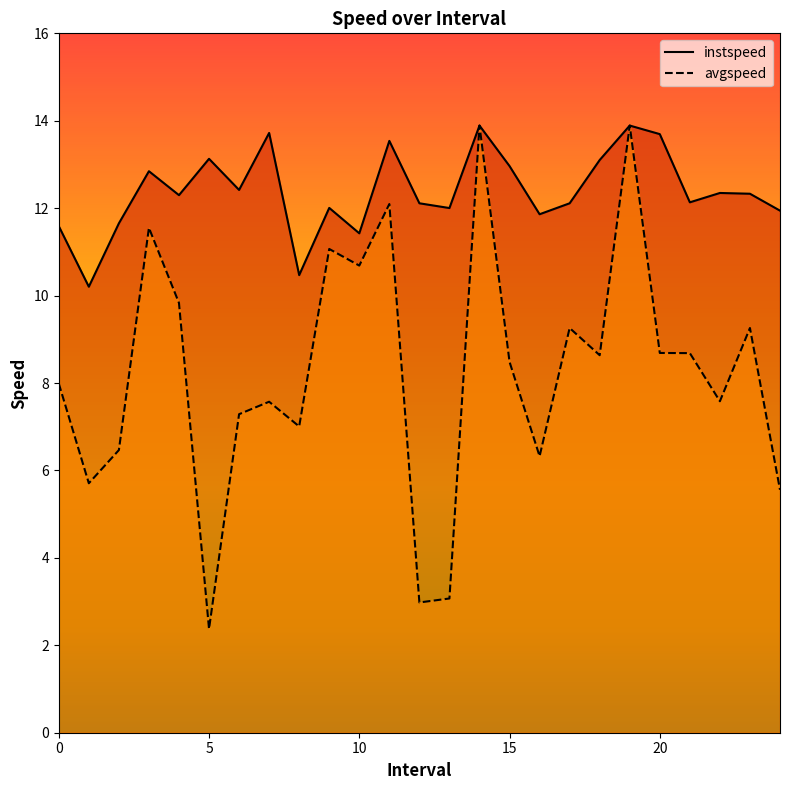

List the series in order of their peak value, lowest first.

instspeed, avgspeed